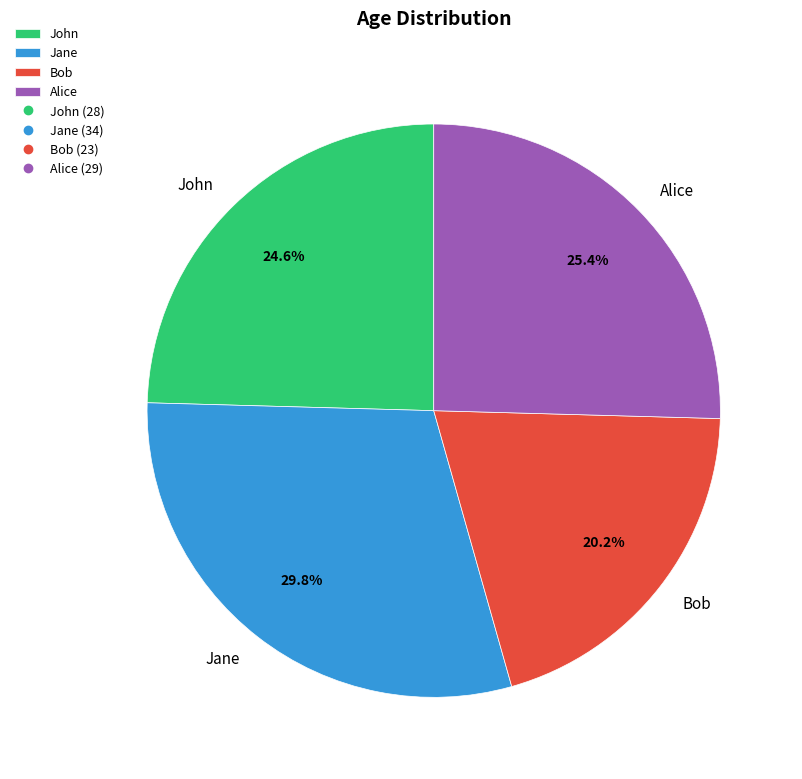

To the nearest percent, what is the difference between the Bob and John slice percentages?

4%